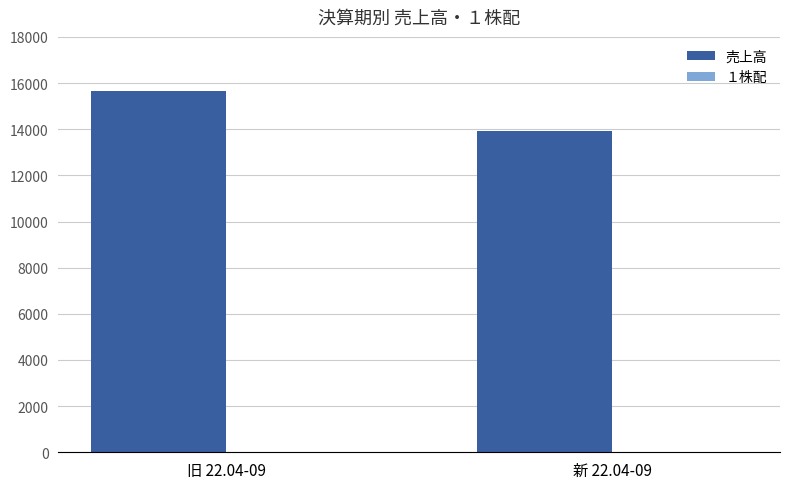

The value at 新 22.04-09 is 9235. True or false?

False